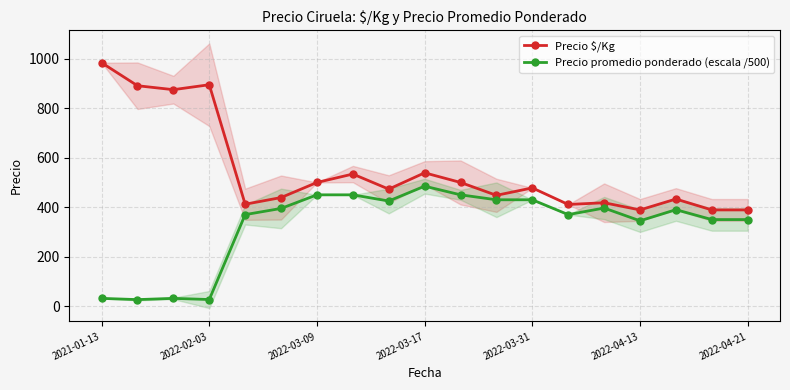

What is the minimum value for Precio $/Kg?

389.0